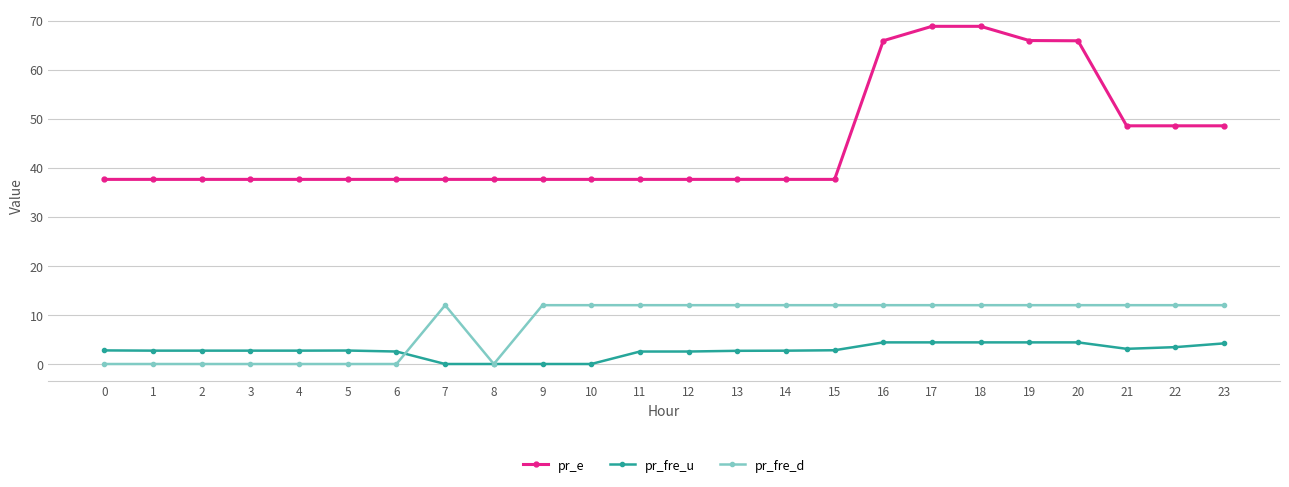

Is it true that pr_e equals 33.4 at 23?

False